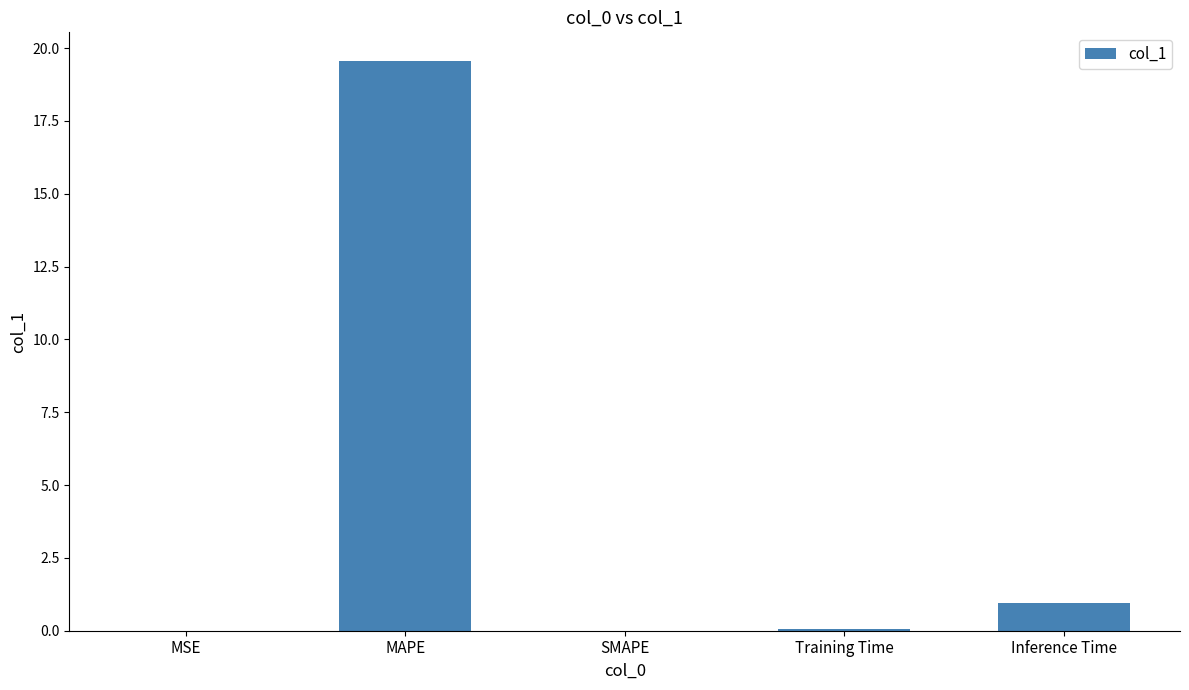

At which label is the value closest to 9?

Inference Time